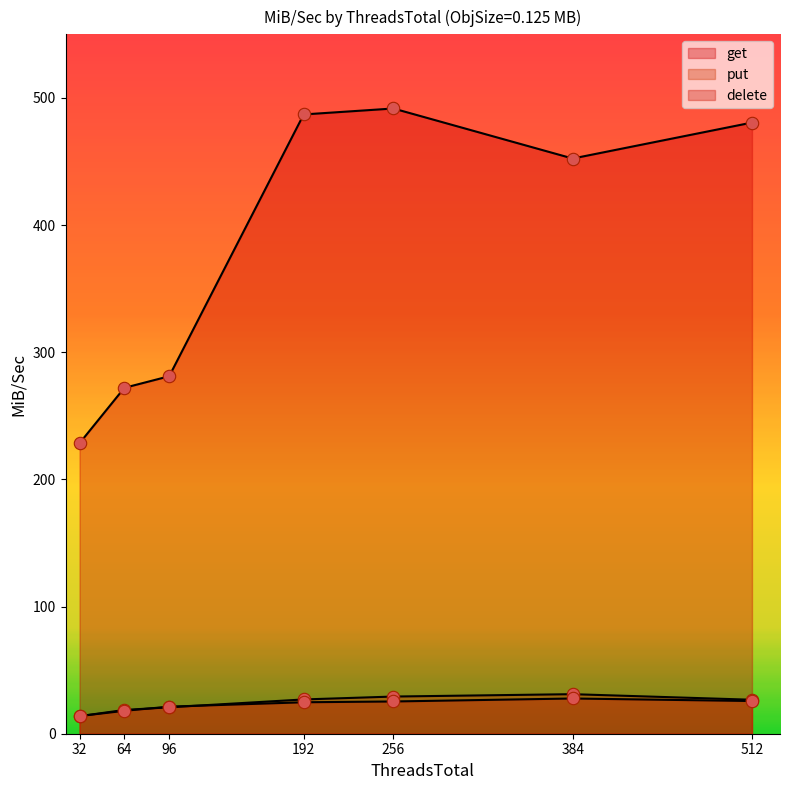

What is the total value across all series at 96?

323.2